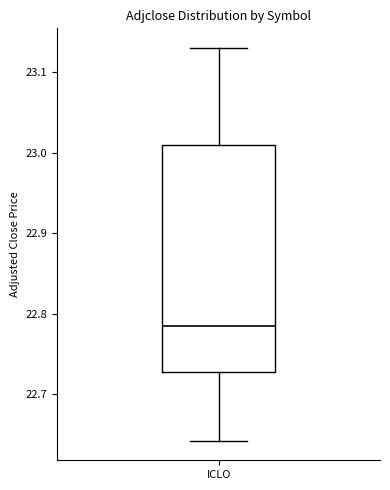

Transcribe this box plot: give where the median line is, the range the box spans, and where the two whiskers end, as read against the y-axis. The values are not printed on the chart, so give them approximately, as read against the axis.

median 22.78, box 22.73 to 23.01, whiskers 22.64 to 23.13